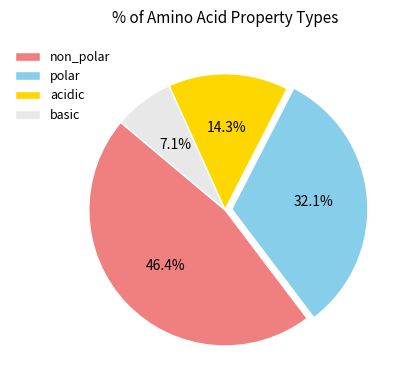

To the nearest percent, what is the difference between the acidic and basic slice percentages?

7%